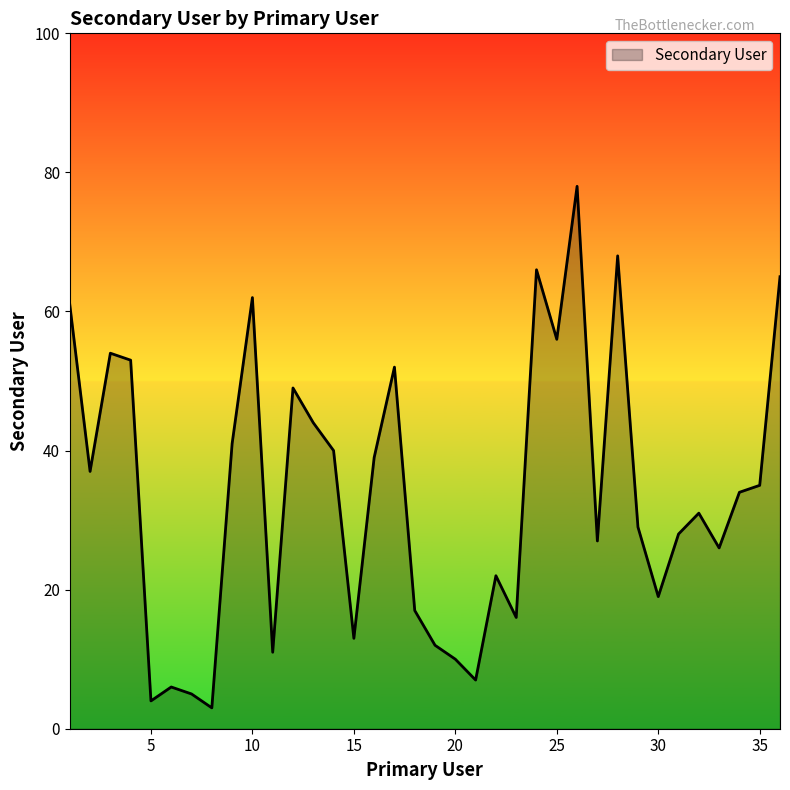

Reading left to right, what are all the values shown in this chart?

61	37	54	53	4	6	5	3	41	62	11	49	44	40	13	39	52	17	12	10	7	22	16	66	56	78	27	68	29	19	28	31	26	34	35	65